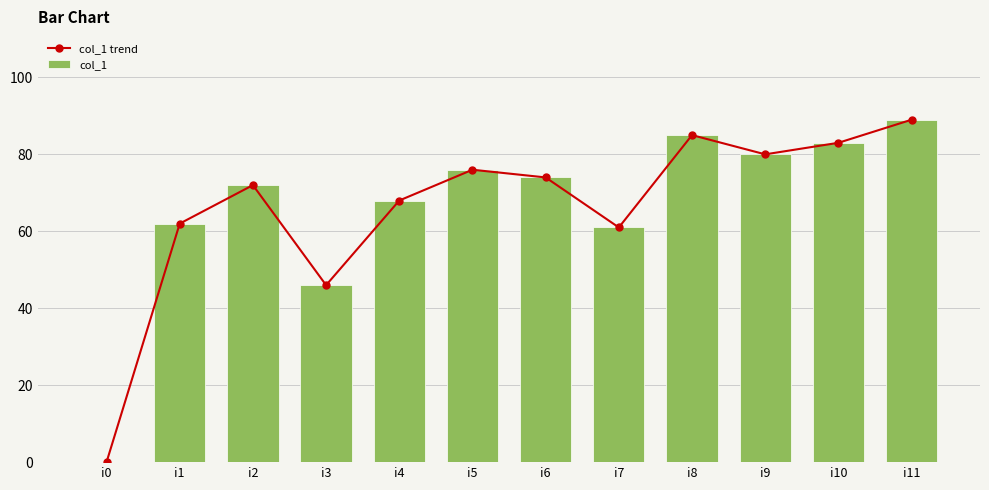

What is the value of the col_1 bar at the 10th from the left?

80